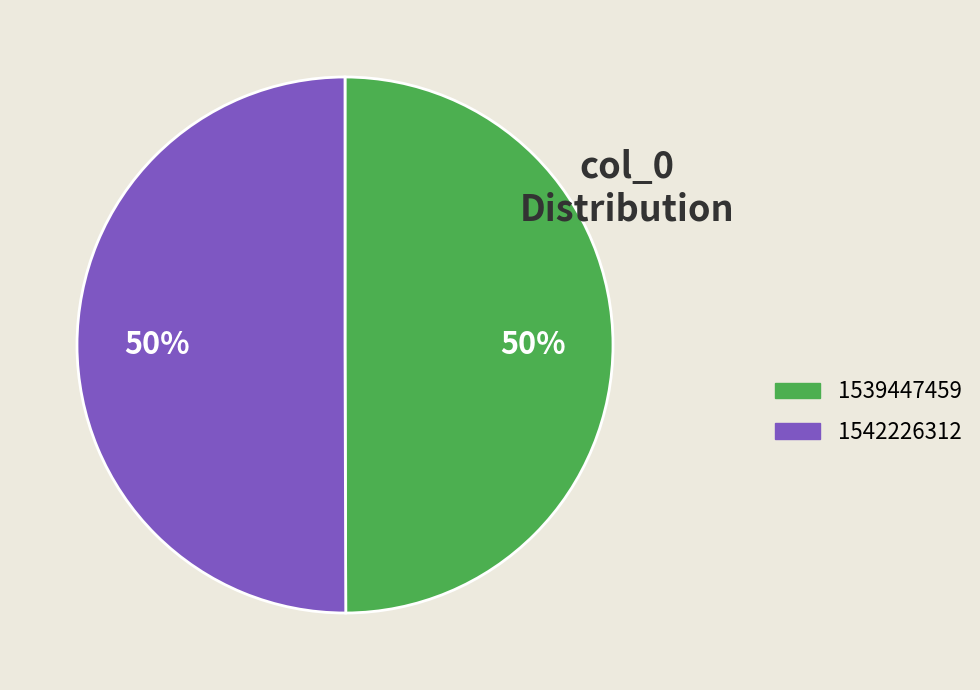

Combined, do 1542226312 and 1539447459 account for over 50%?

Yes